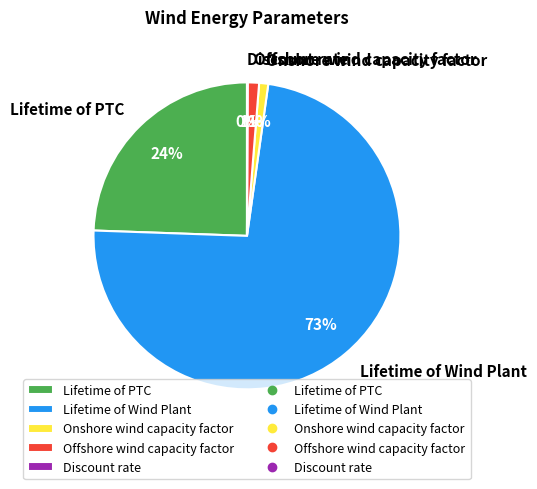

True or false: Lifetime of Wind Plant accounts for 73% of the total.

True